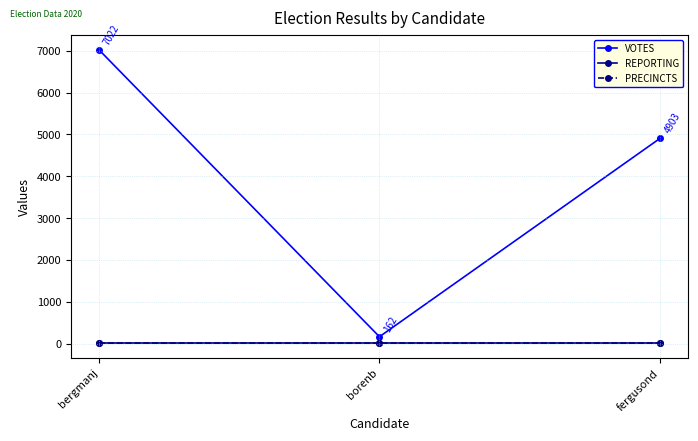

What is the minimum value for VOTES?

162